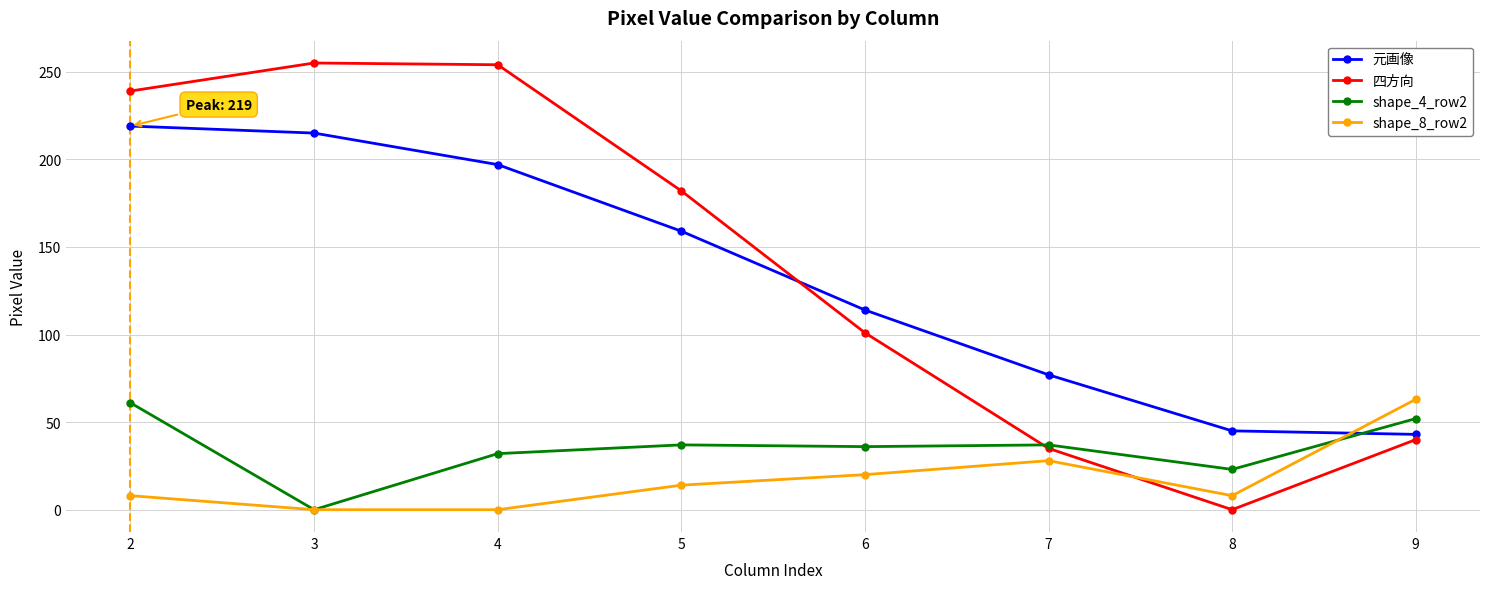

What is the minimum value for 元画像?

43